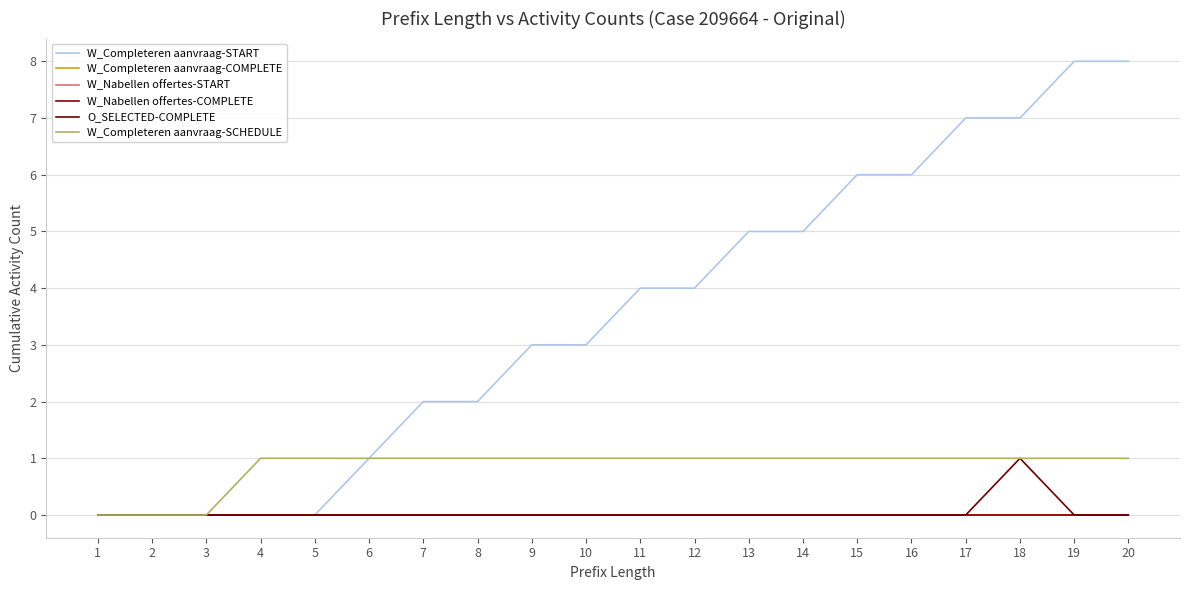

Reading right to left, extract all data points from this chart.

W_Completeren aanvraag-START: 8	8	7	7	6	6	5	5	4	4	3	3	2	2	1	0	0	0	0	0
W_Completeren aanvraag-COMPLETE: 0	0	0	0	0	0	0	0	0	0	0	0	0	0	0	0	0	0	0	0
W_Nabellen offertes-START: 0	0	0	0	0	0	0	0	0	0	0	0	0	0	0	0	0	0	0	0
W_Nabellen offertes-COMPLETE: 0	0	0	0	0	0	0	0	0	0	0	0	0	0	0	0	0	0	0	0
O_SELECTED-COMPLETE: 0	0	1	0	0	0	0	0	0	0	0	0	0	0	0	0	0	0	0	0
W_Completeren aanvraag-SCHEDULE: 1	1	1	1	1	1	1	1	1	1	1	1	1	1	1	1	1	0	0	0